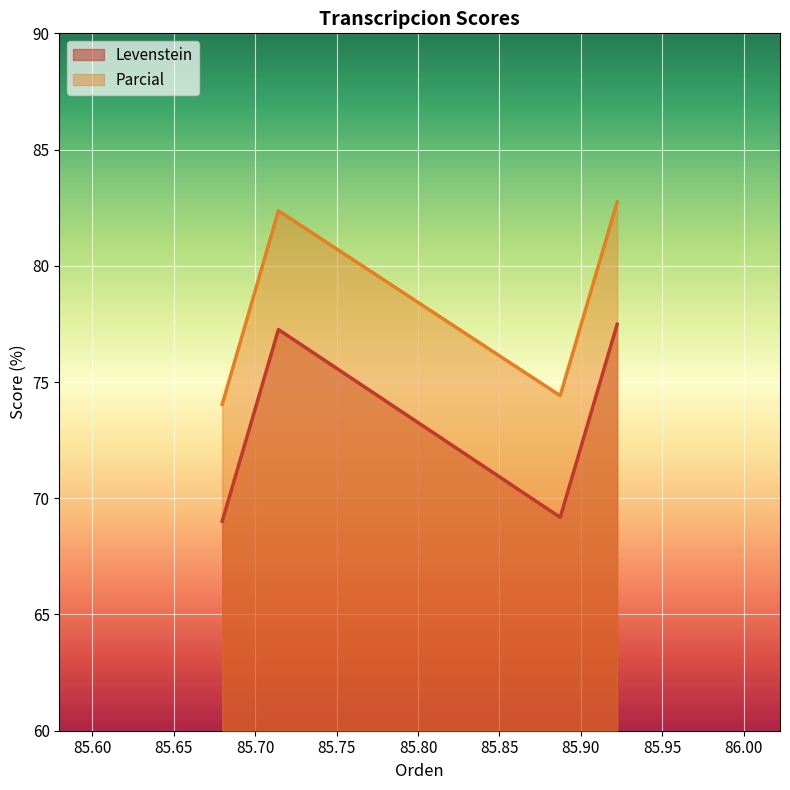

At how many categories does at least one series exceed 71?

4